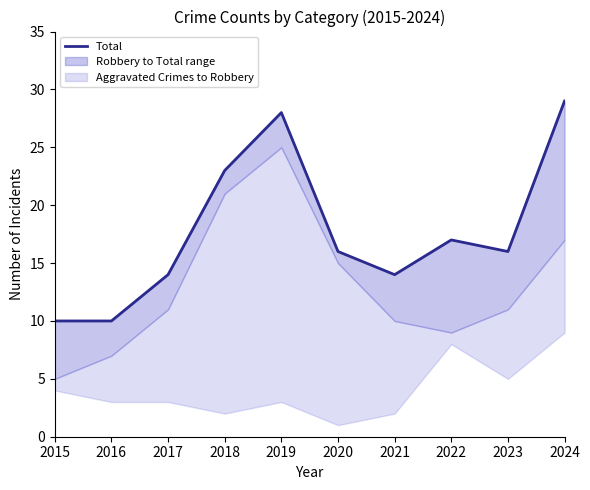

What is the change in value from 2015 to 2020?

+6